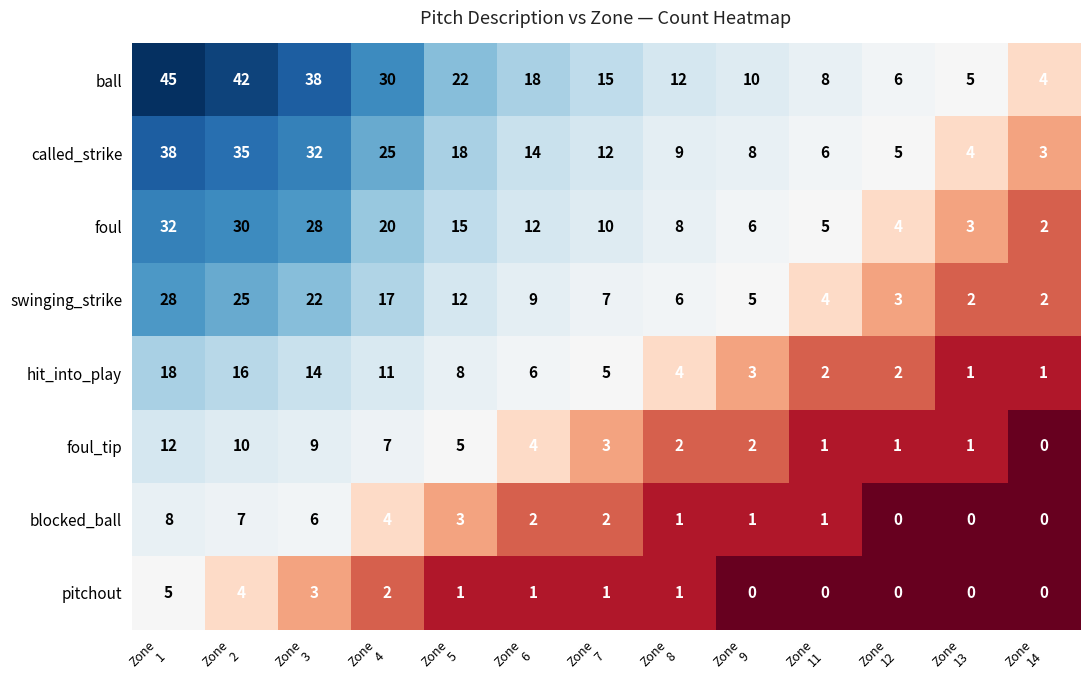

What is the sum of all pitchout values?

18